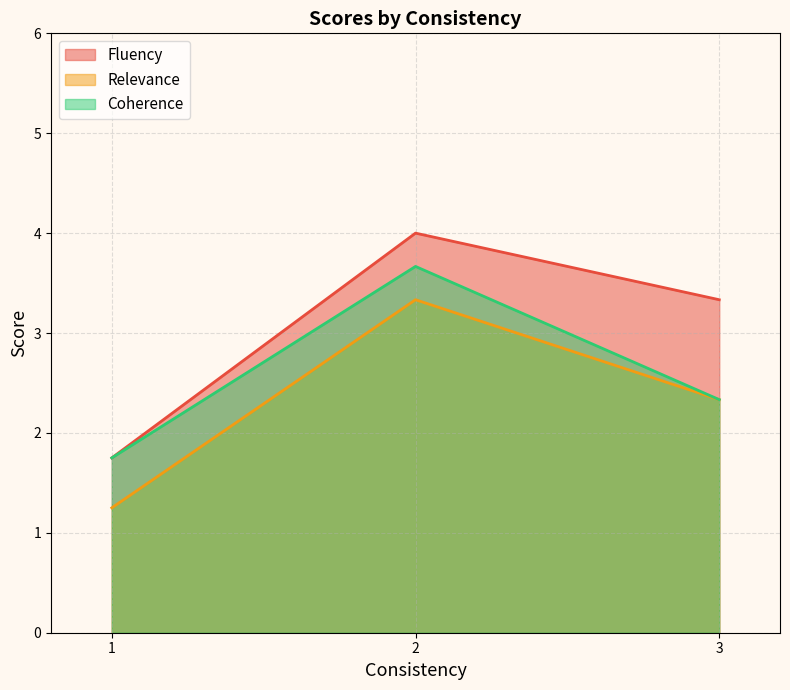

Is the value of Relevance at 1 greater than the value of Coherence at 1?

No